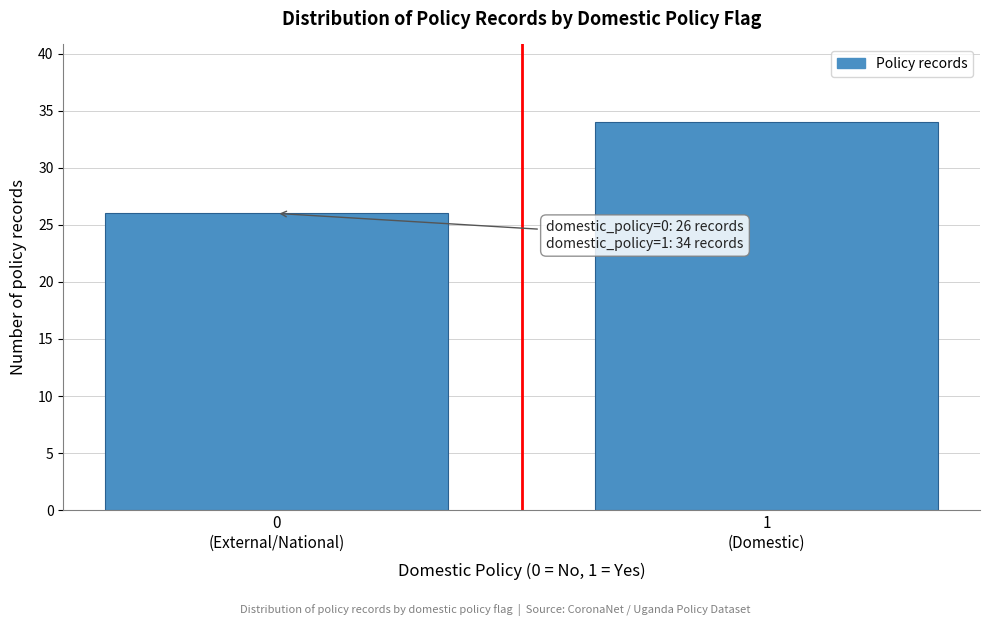

Reading left to right, list all the values displayed in this chart.

26	34